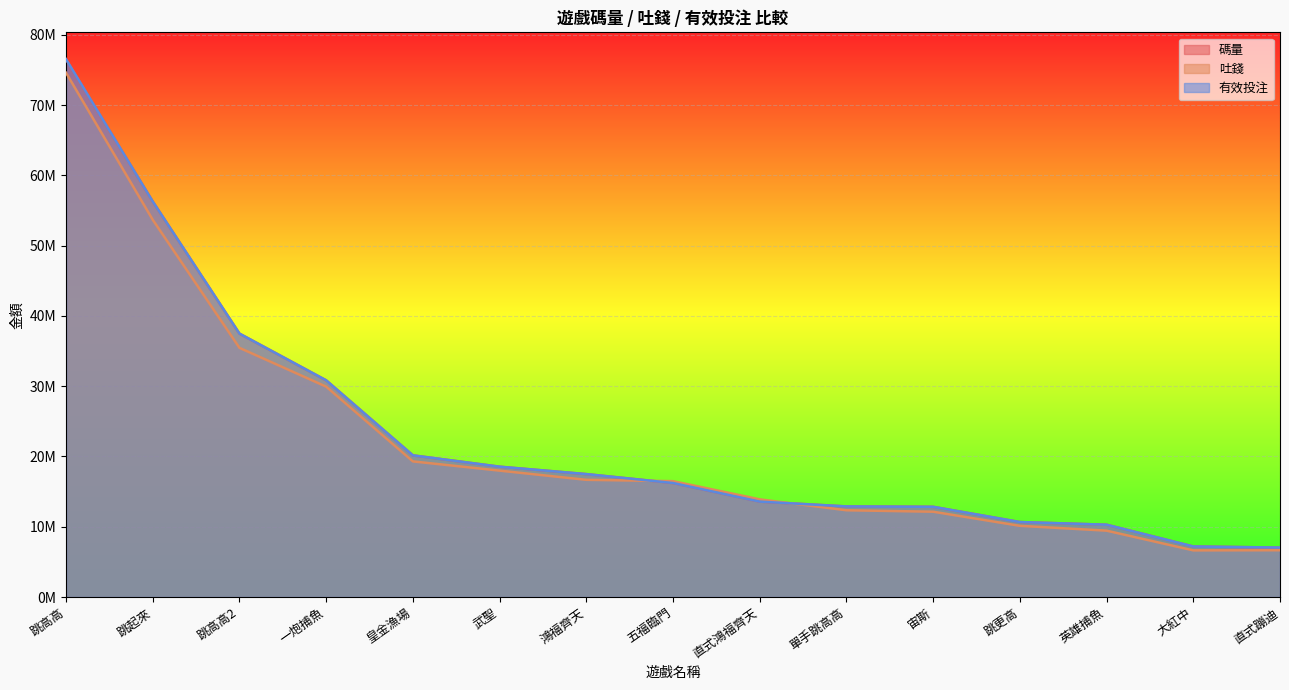

True or false: 有效投注 and 碼量 cross at least once.

False